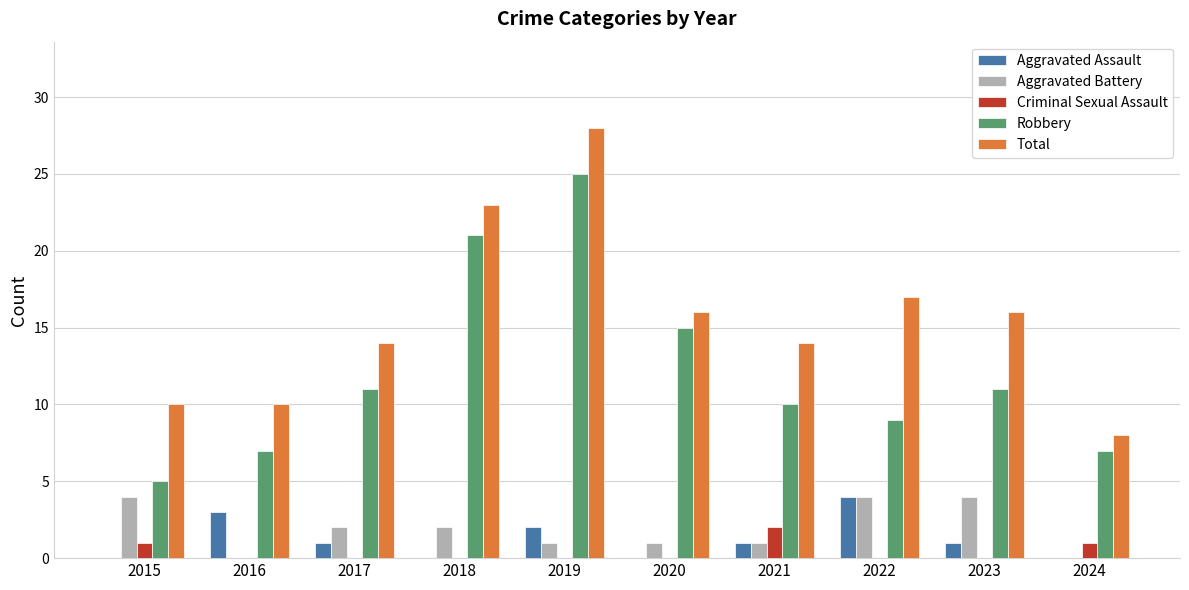

What is the total value across all series at 2020?

32